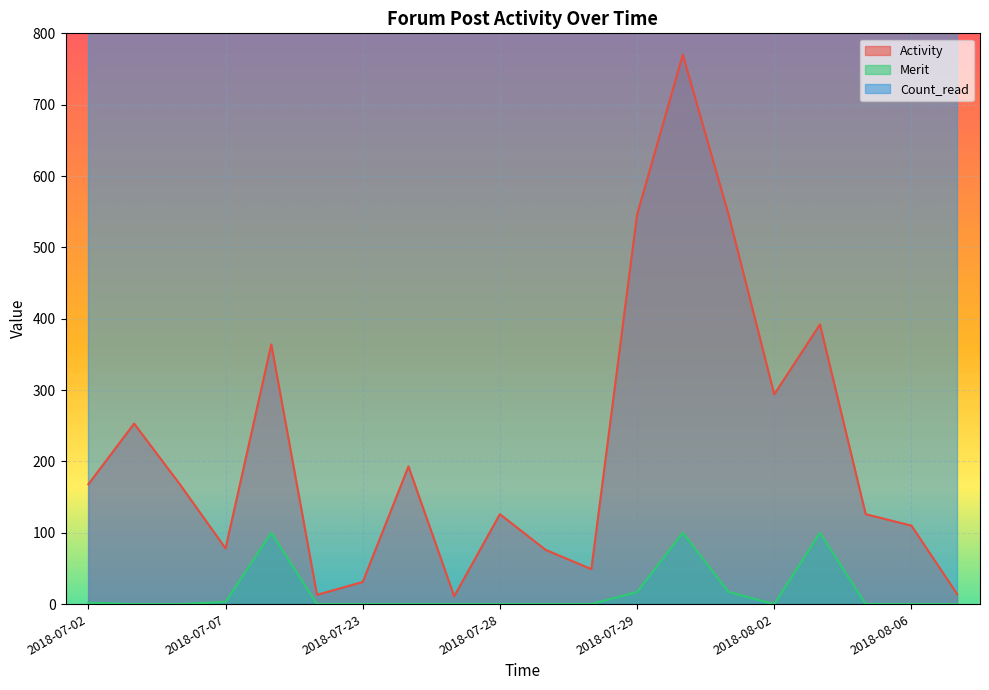

The value of Activity at 2018-08-06 is 110. True or false?

True